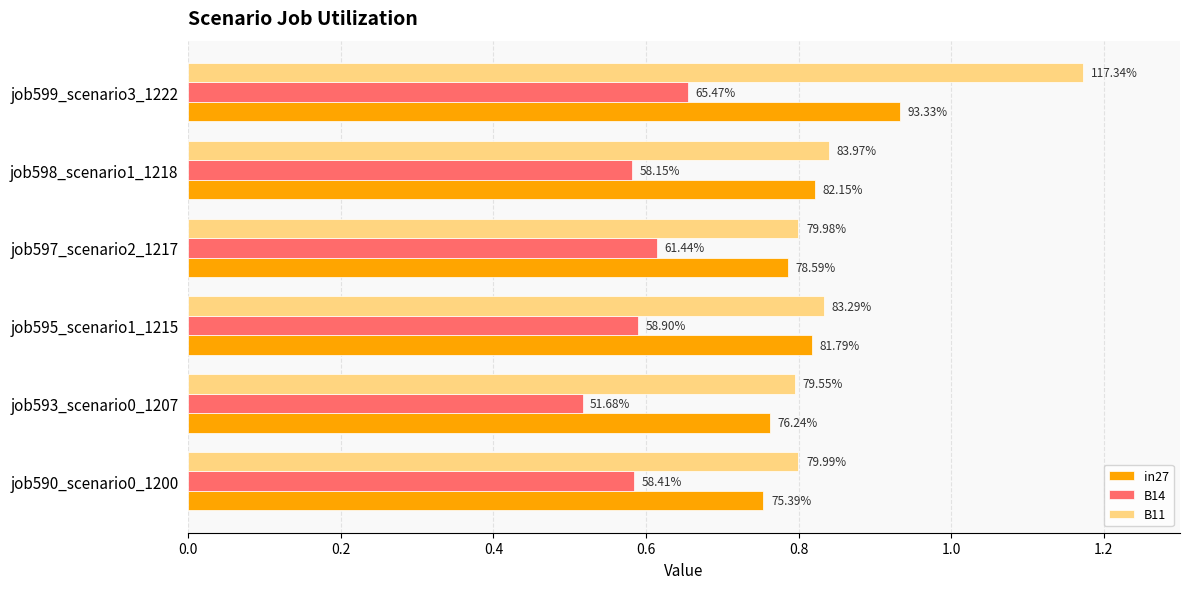

What are all the series names shown in the legend?

in27, B14, B11